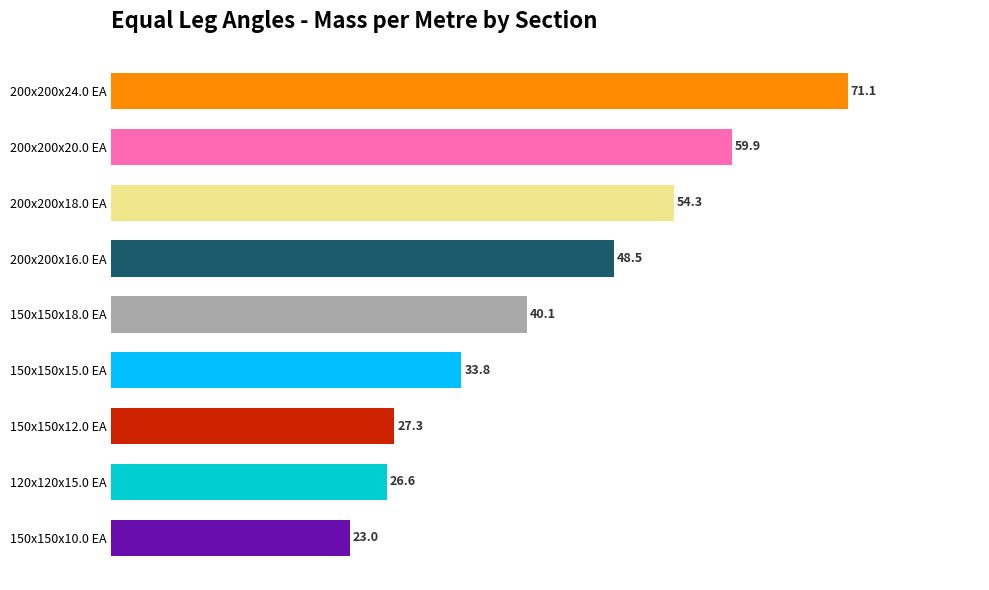

List the labels in order of value, smallest first.

150x150x10.0 EA, 120x120x15.0 EA, 150x150x12.0 EA, 150x150x15.0 EA, 150x150x18.0 EA, 200x200x16.0 EA, 200x200x18.0 EA, 200x200x20.0 EA, 200x200x24.0 EA